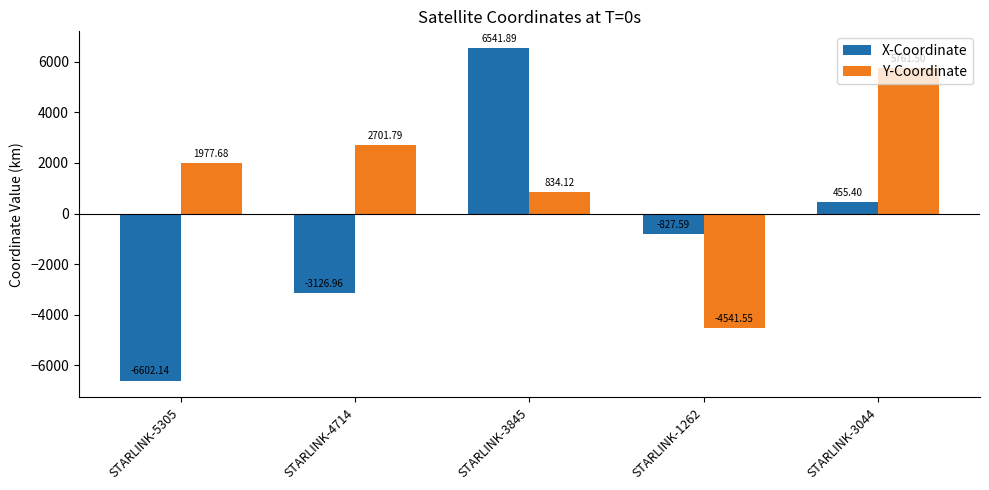

What position from the left is STARLINK-3044?

5